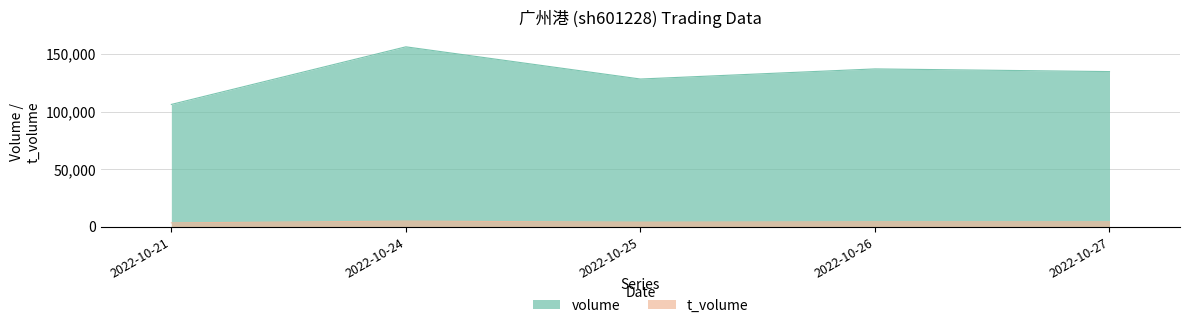

At which category does t_volume reach its first local valley?

2022-10-25